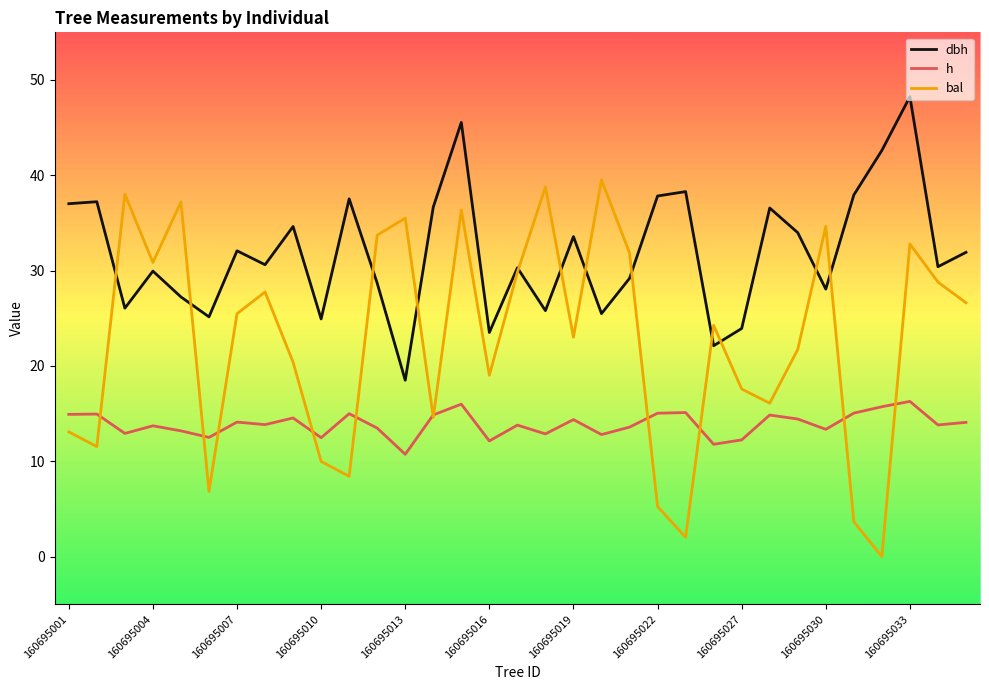

What is the sum of all dbh values?

1051.6